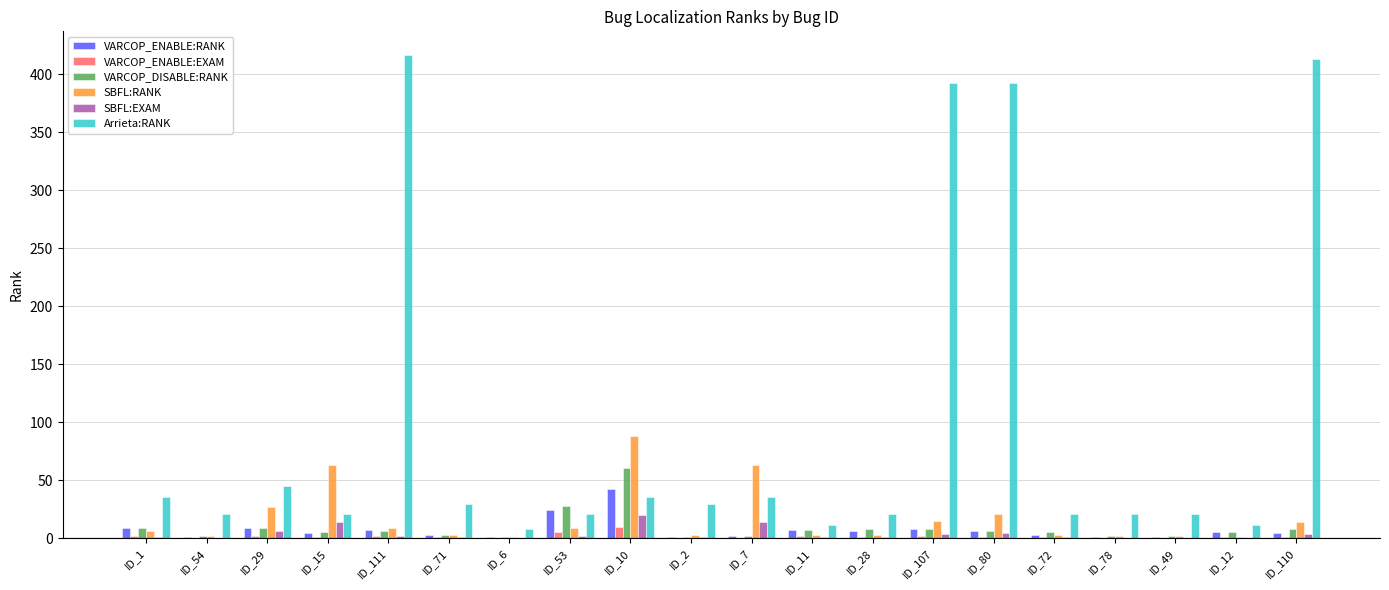

What are all the series names shown in the legend?

VARCOP_ENABLE:RANK, VARCOP_ENABLE:EXAM, VARCOP_DISABLE:RANK, SBFL:RANK, SBFL:EXAM, Arrieta:RANK